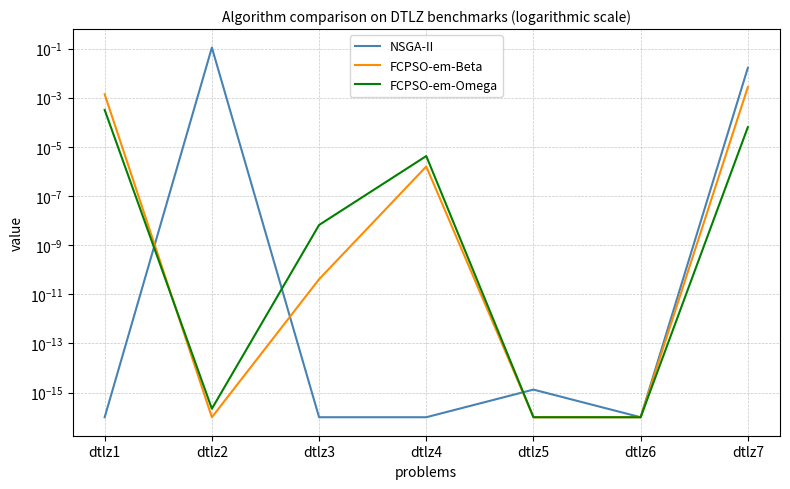

Reading left to right, extract all data points from this chart.

NSGA-II: 0.0	0.1	0.0	0.0	0.0	0.0	0.0
FCPSO-em-Beta: 0.0	0.0	0.0	0.0	0.0	0.0	0.0
FCPSO-em-Omega: 0.0	0.0	0.0	0.0	0.0	0.0	0.0